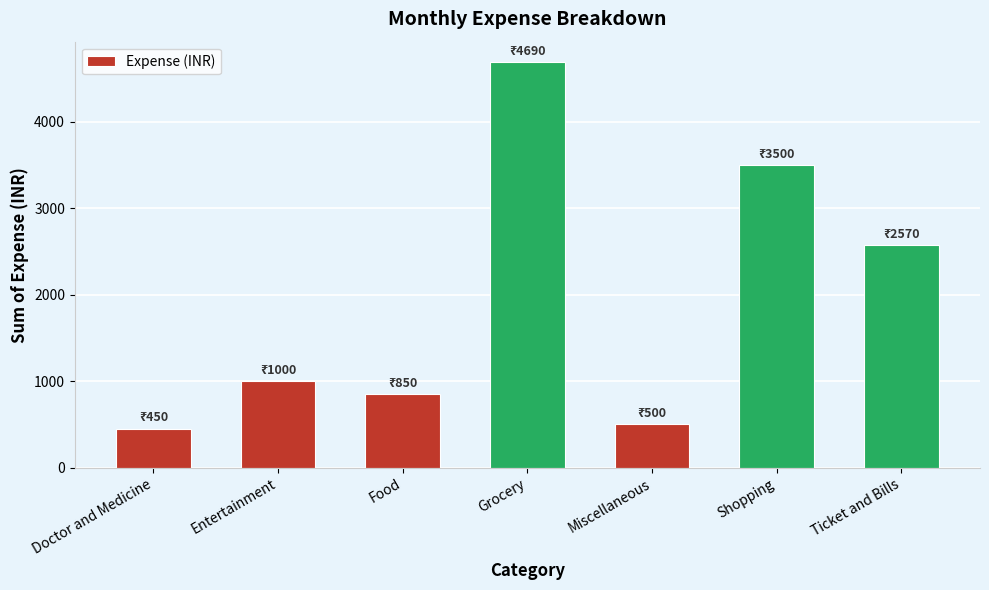

Approximately how many times larger is the value at Entertainment compared to Grocery?

0.2